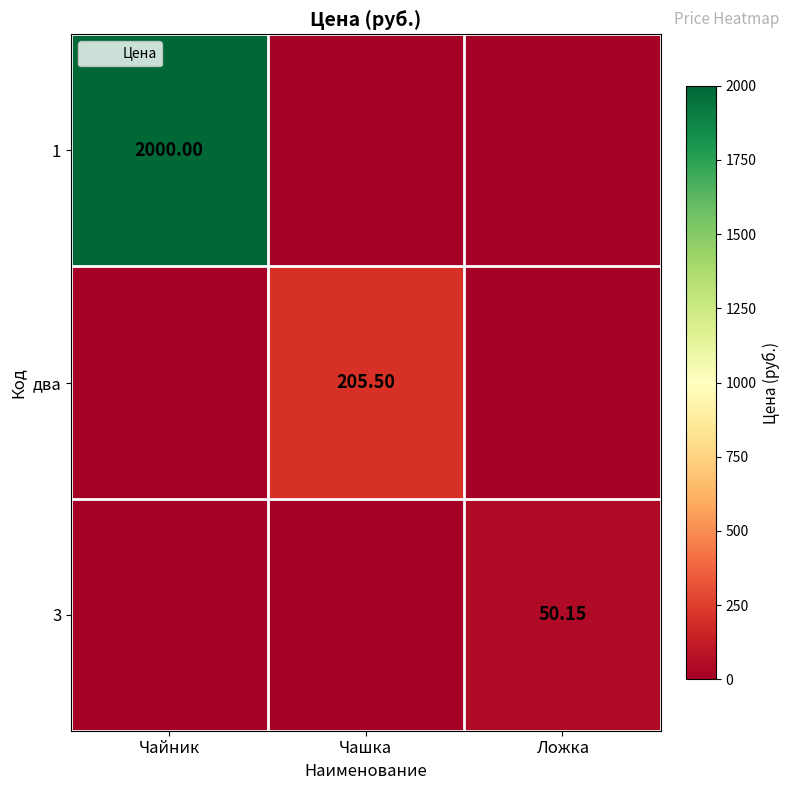

What is the spread (max minus min) of values at Чашка?

205.5